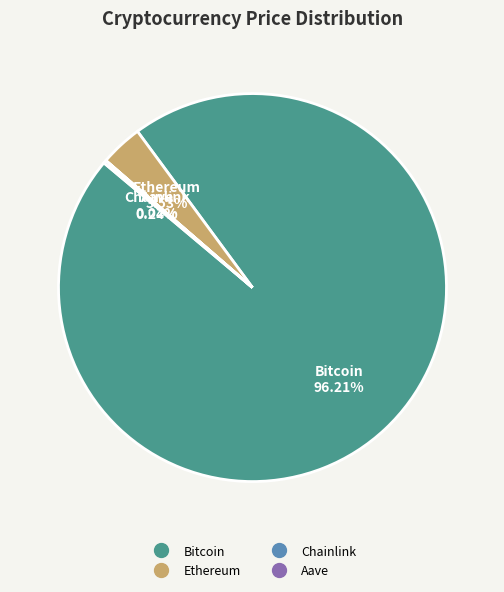

True or false: Ethereum accounts for 4% of the total.

True